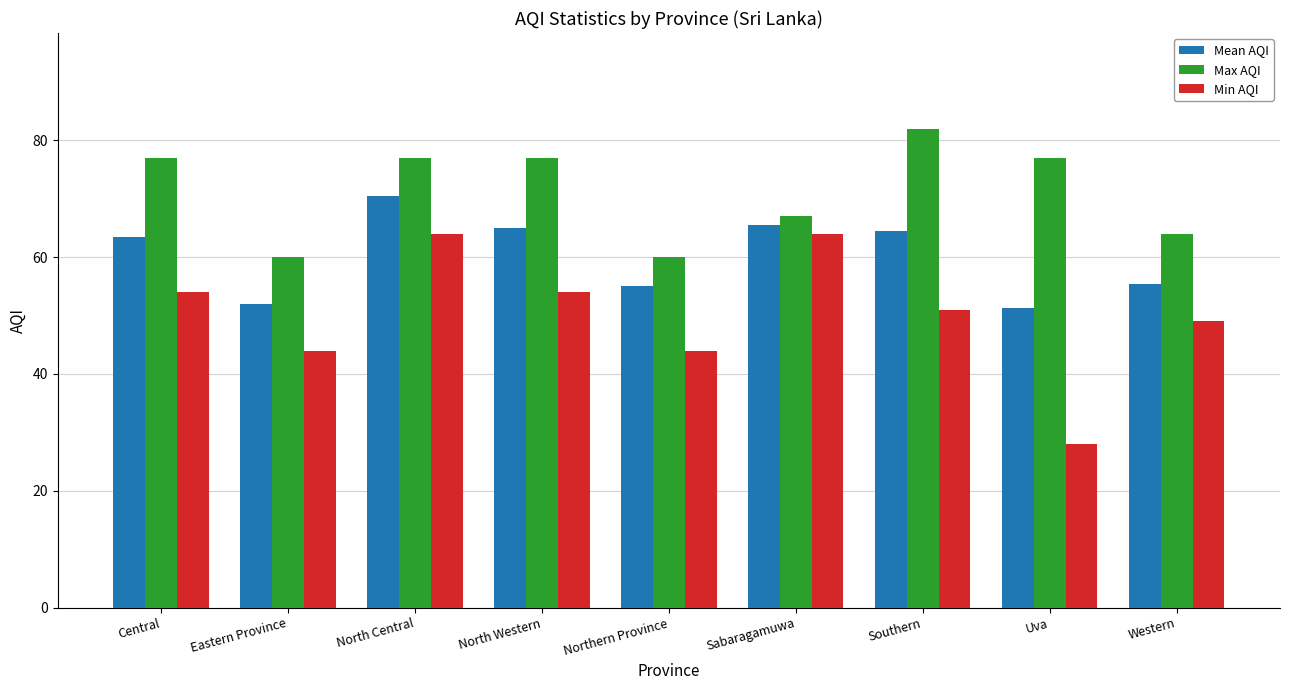

Which label corresponds to the smallest value in the chart?

Uva